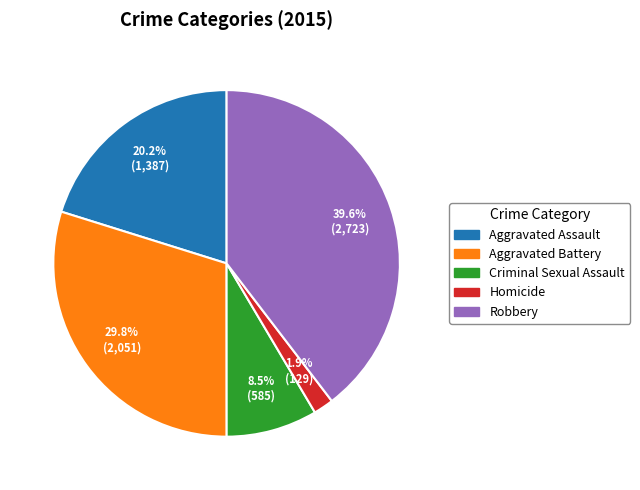

Which slice is the largest?

Robbery